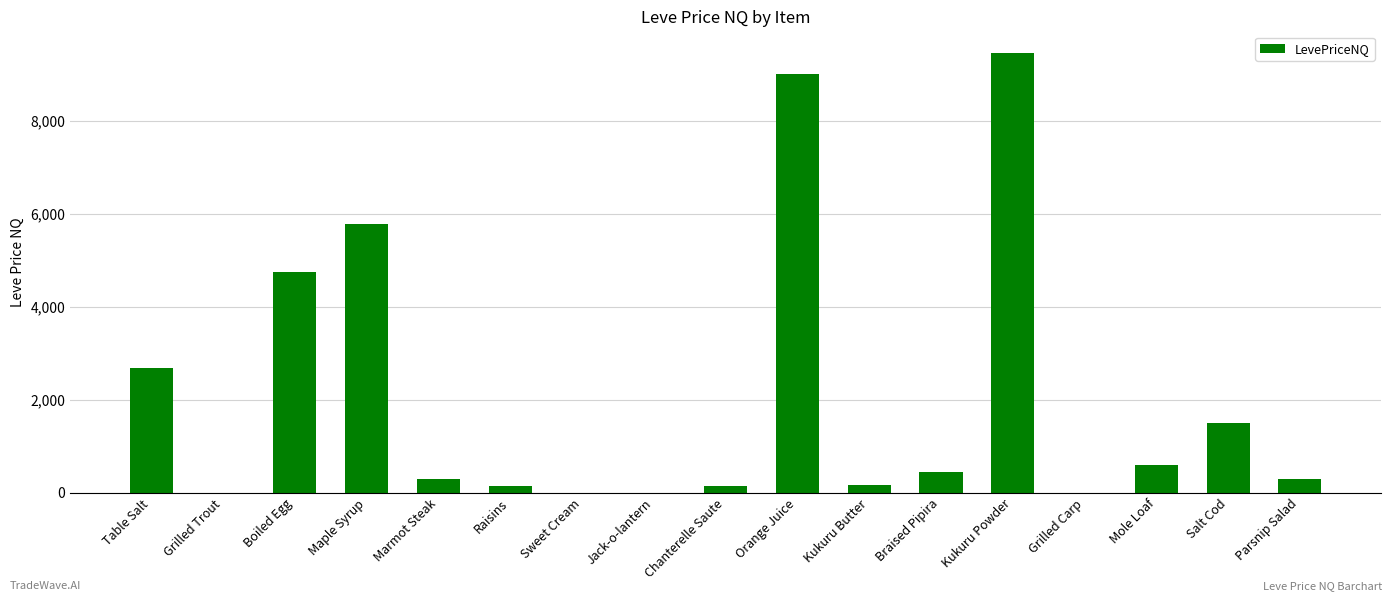

Which category has the highest value across all series?

Kukuru Powder